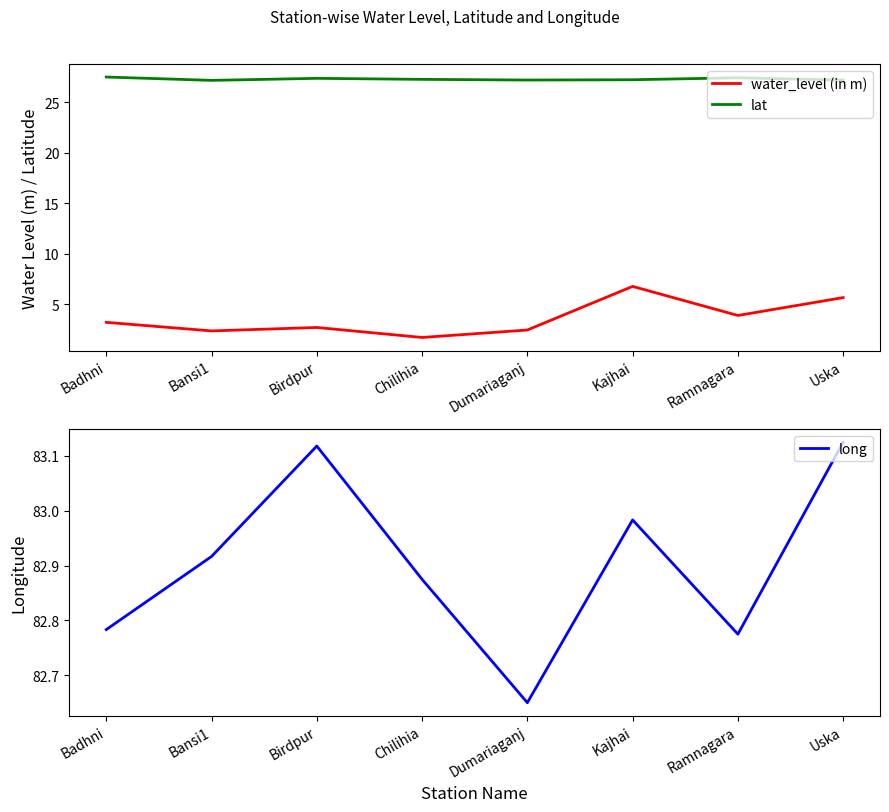

True or false: long and water_level (in m) intersect in this chart.

False